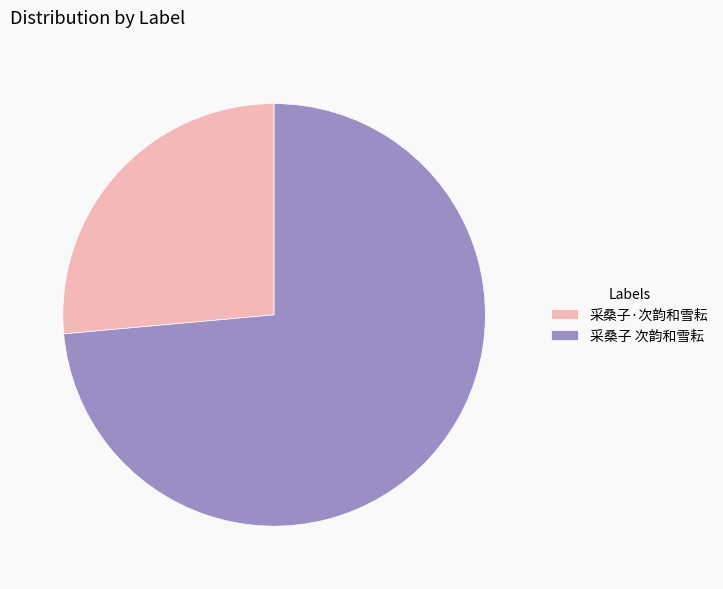

Does 采桑子 次韵和雪耘 represent more than half of the total?

Yes